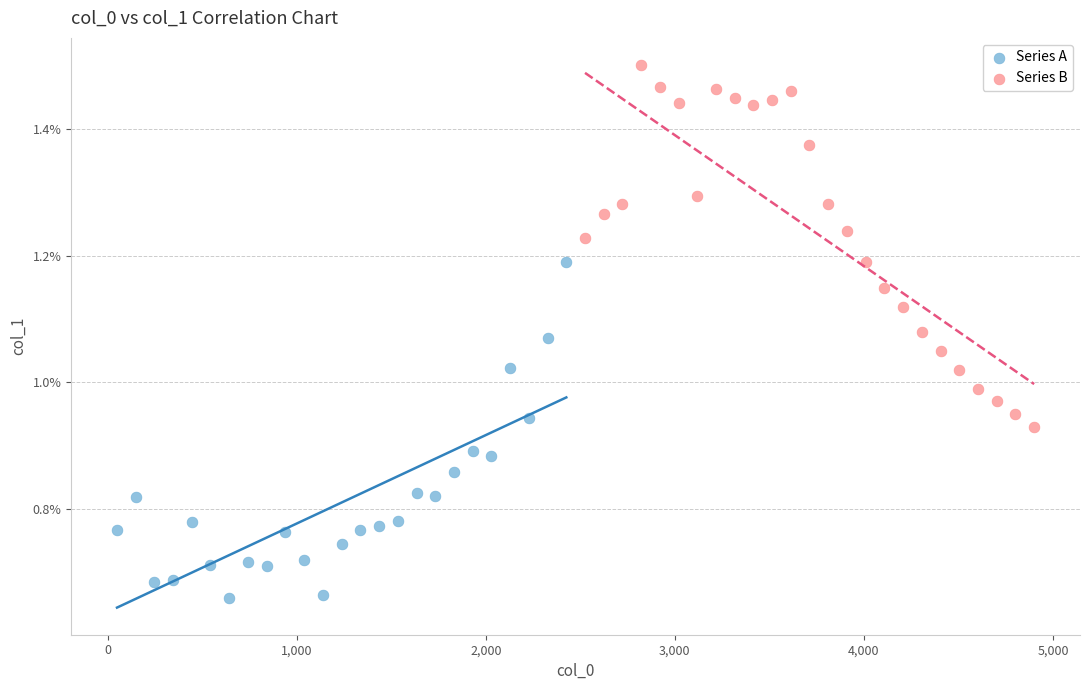

What are all the series names shown in the legend?

Series A, Series B